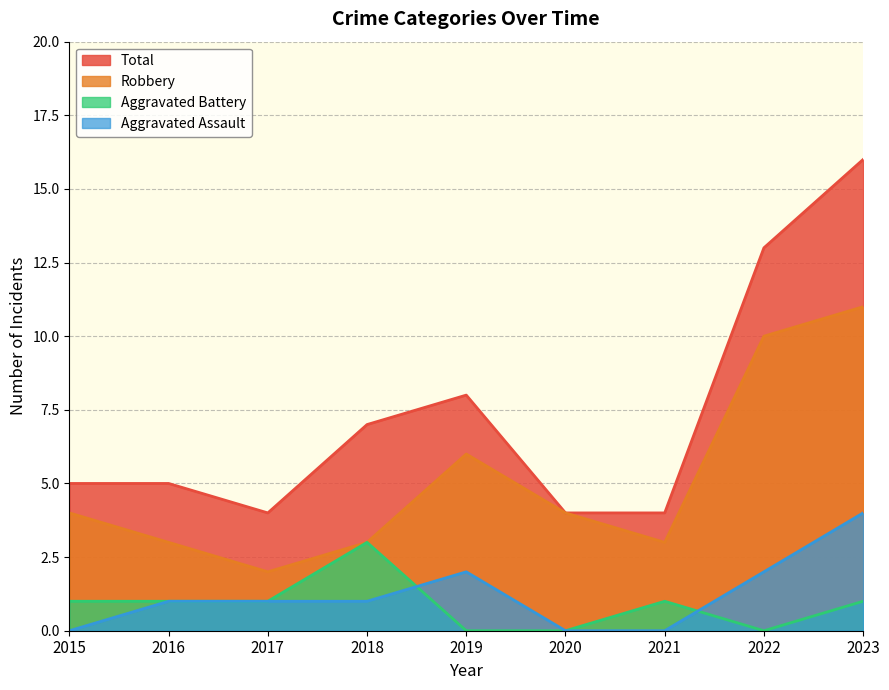

Reading left to right, transcribe all the data shown in this chart.

Aggravated Assault: 2015=0	2016=1	2017=1	2018=1	2019=2	2020=0	2021=0	2022=2	2023=4
Aggravated Battery: 2015=1	2016=1	2017=1	2018=3	2019=0	2020=0	2021=1	2022=0	2023=1
Robbery: 2015=4	2016=3	2017=2	2018=3	2019=6	2020=4	2021=3	2022=10	2023=11
Total: 2015=5	2016=5	2017=4	2018=7	2019=8	2020=4	2021=4	2022=13	2023=16